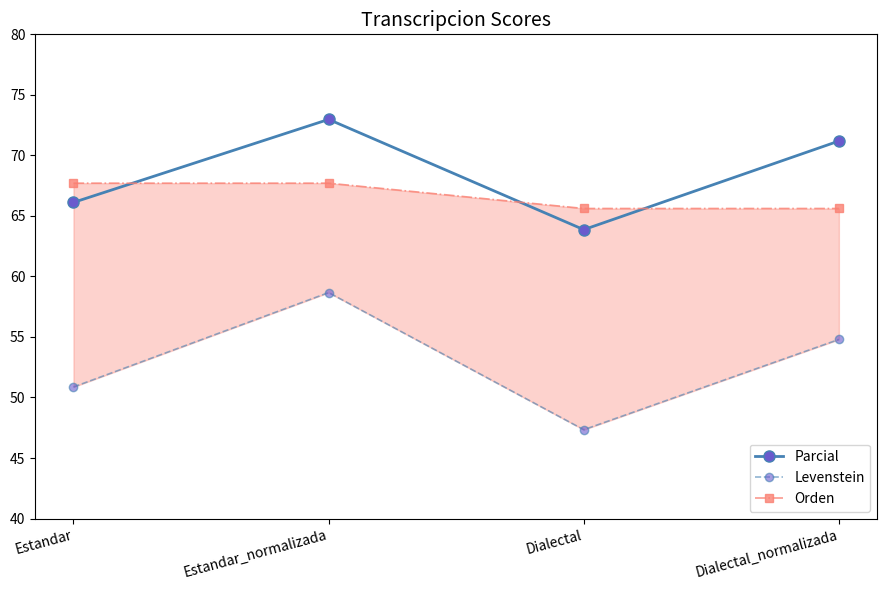

What are all the series names shown in the legend?

Parcial, Levenstein, Orden